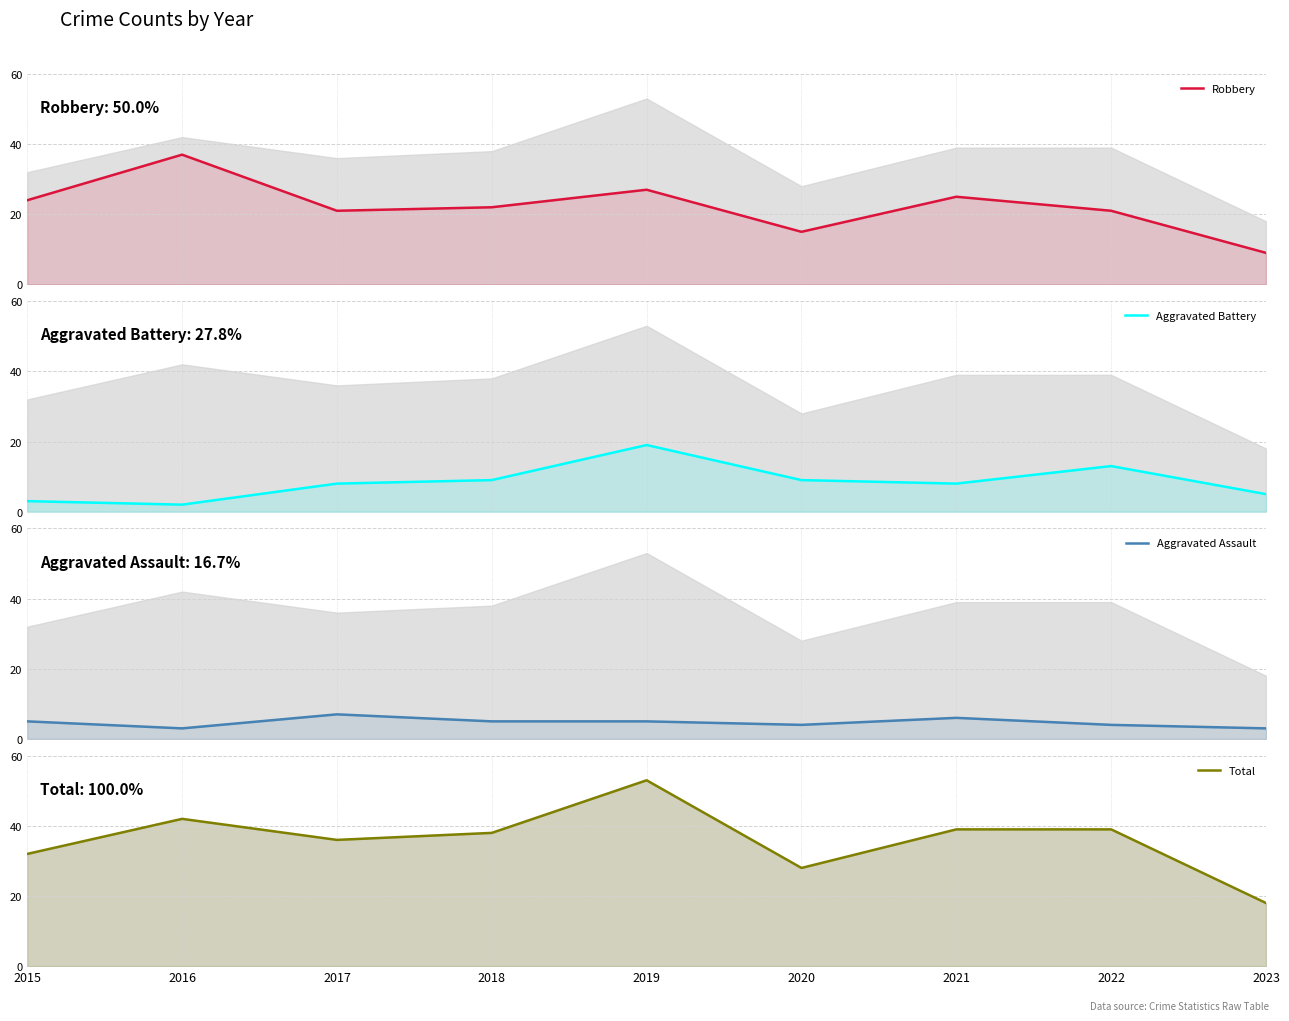

Between 2018 and 2020, which is larger?

2018